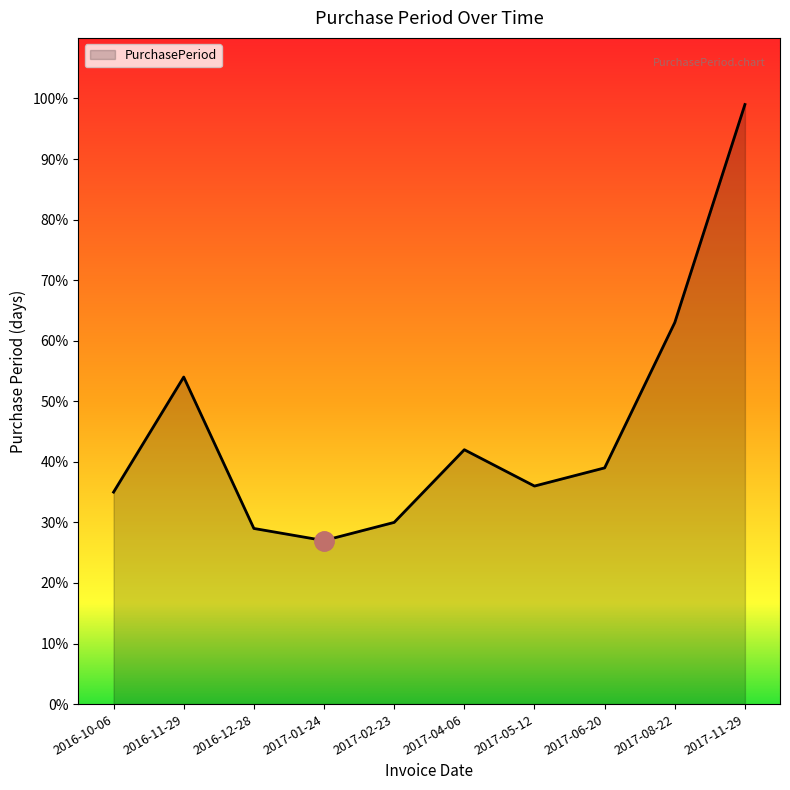

What value does the data have at 2017-08-22?

63